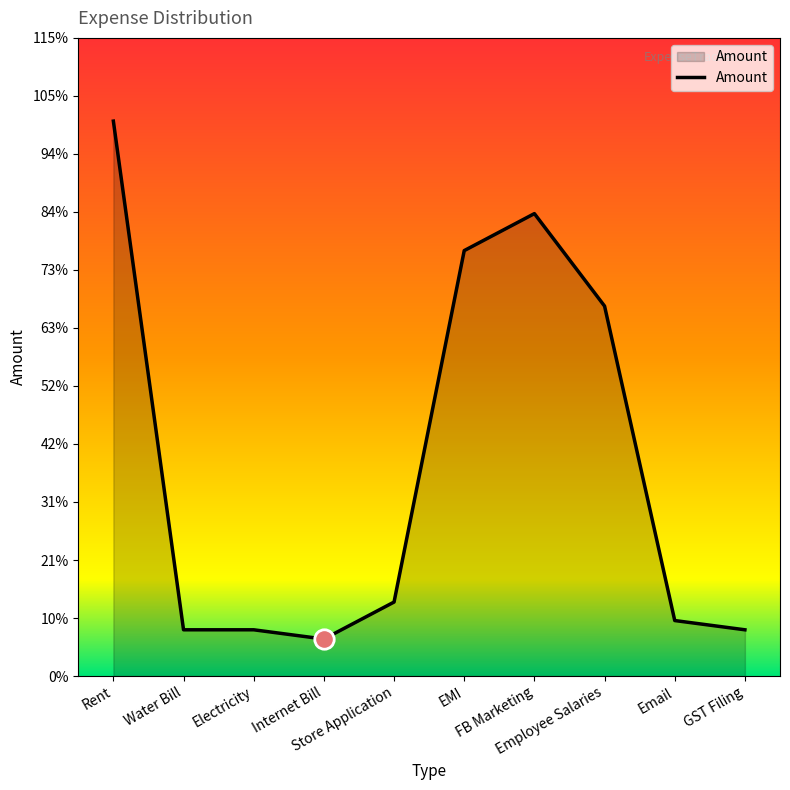

What is the average value?

2290